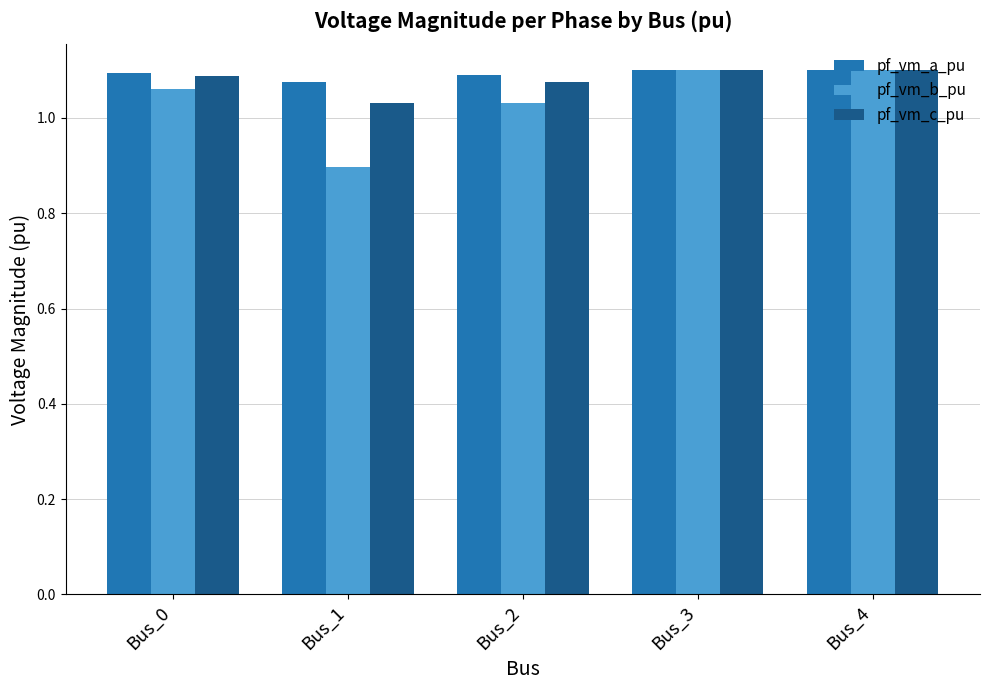

At which label does pf_vm_b_pu reach its minimum?

Bus_1